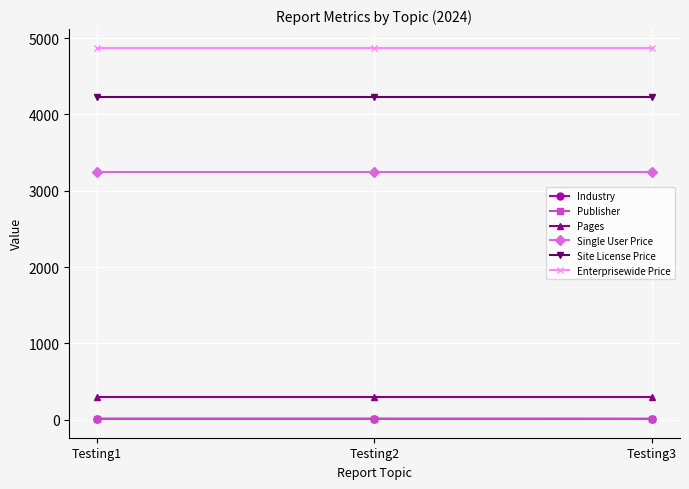

Which series has the largest total across all categories?

Enterprisewide Price